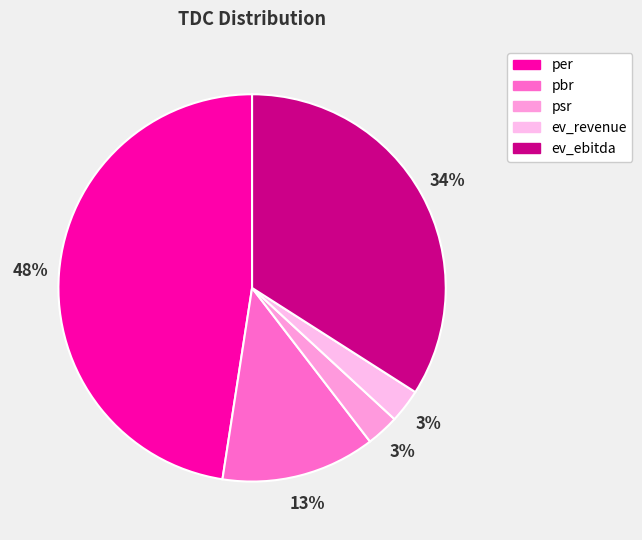

To the nearest percent, what is the combined percentage of per and pbr?

60%